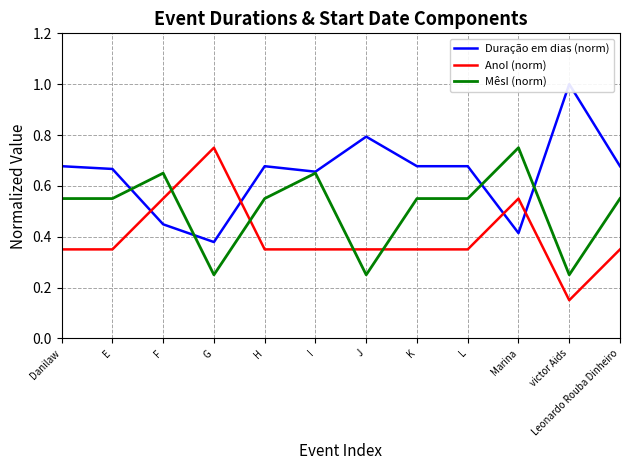

What is the value of the AnoI (norm) point at the 11th from the left?

0.1